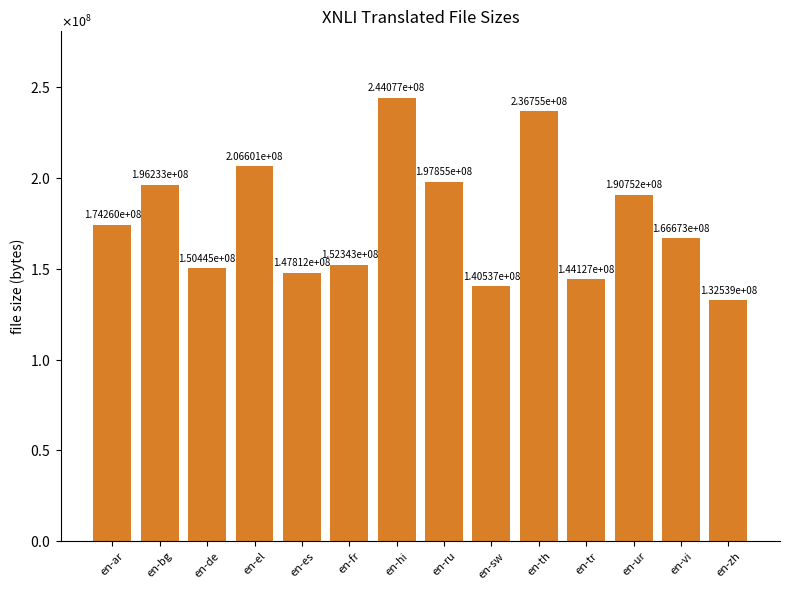

What is the maximum value shown in the chart?

244076814